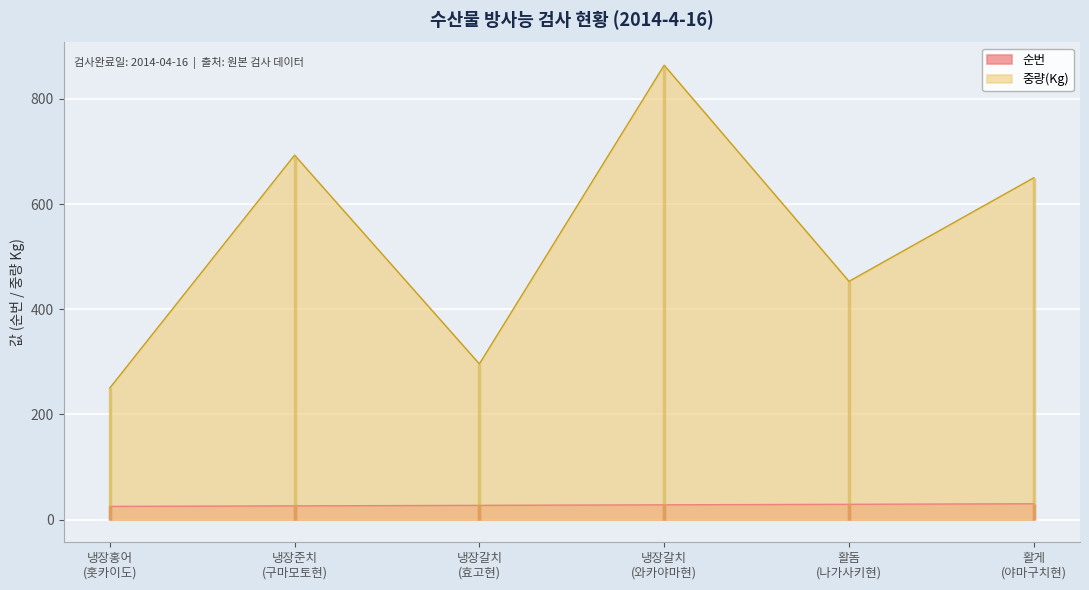

Reading left to right, what are all the values shown in this chart?

순번: 냉장홍어
(홋카이도)=25	냉장준치
(구마모토현)=26	냉장갈치
(효고현)=27	냉장갈치
(와카야마현)=28	활돔
(나가사키현)=29	활게
(야마구치현)=30
중량(Kg): 냉장홍어
(홋카이도)=250	냉장준치
(구마모토현)=693	냉장갈치
(효고현)=296	냉장갈치
(와카야마현)=864	활돔
(나가사키현)=453	활게
(야마구치현)=650